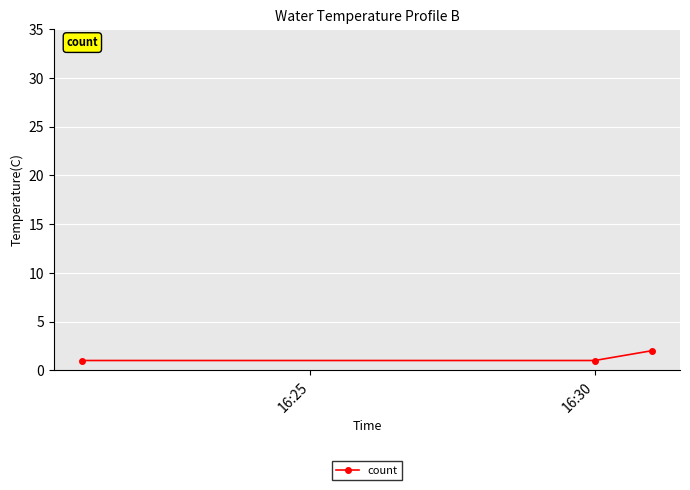

What is the value of the 3rd point from the left?

2